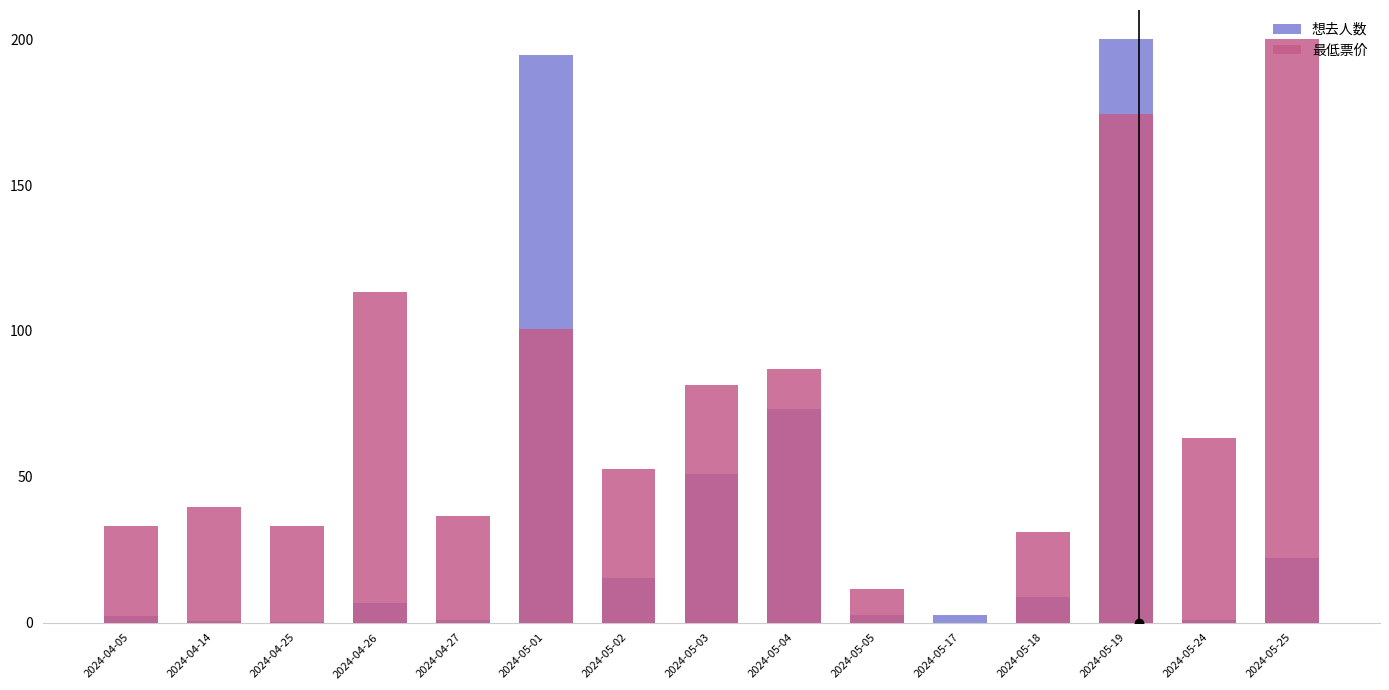

What is the difference between the 最低票价 values at 2024-04-05 and 2024-04-26?

80.3